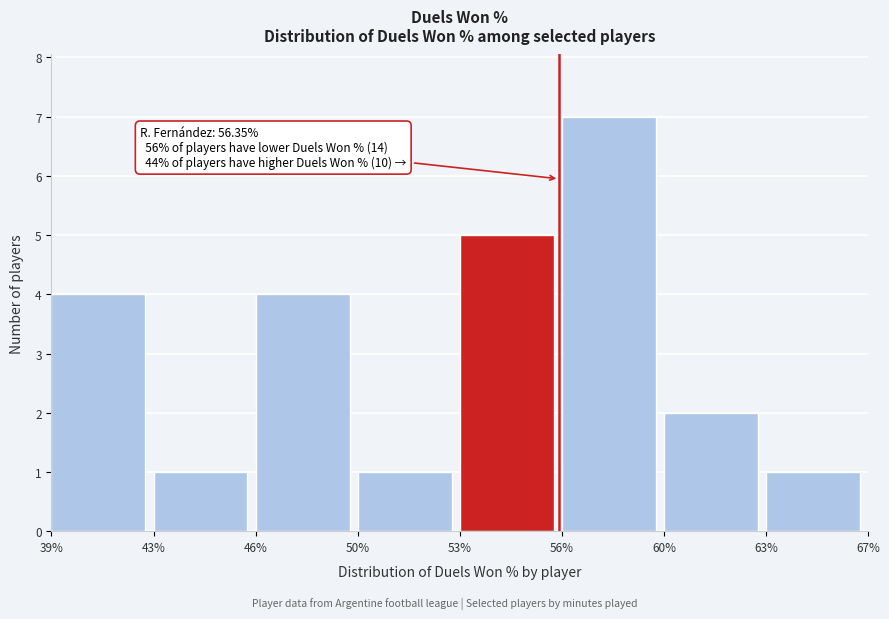

Reading left to right, transcribe all the data shown in this chart.

4	1	4	1	5	7	2	1